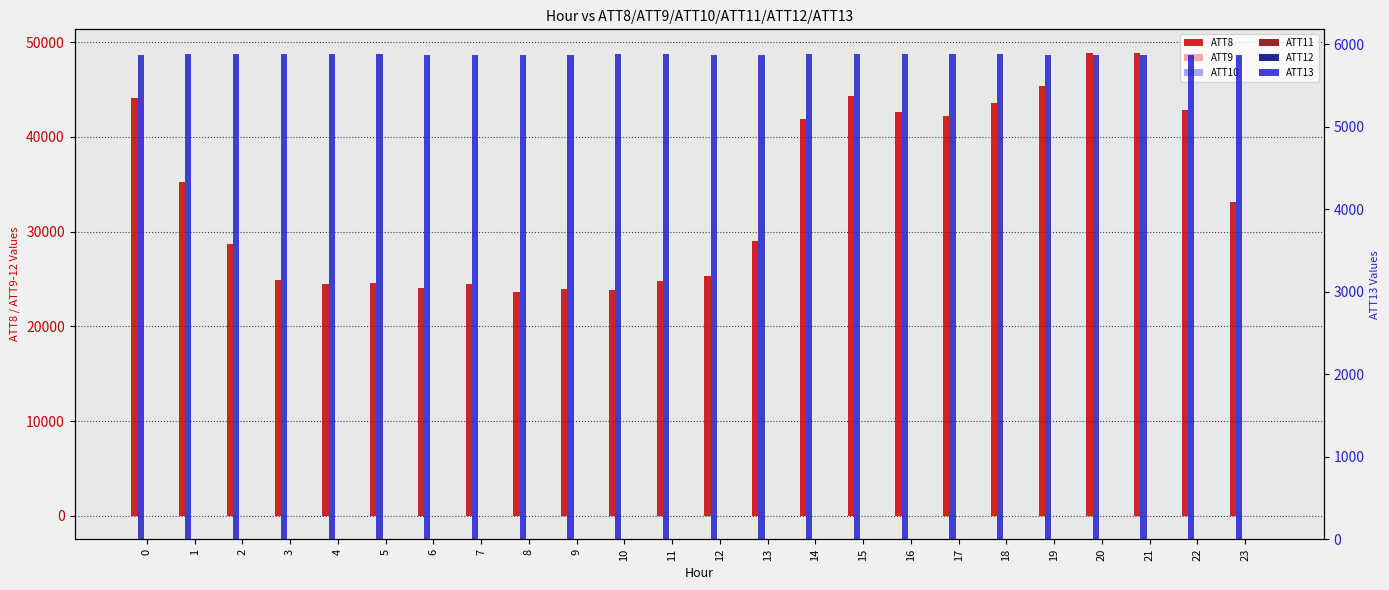

What is the total value across all series at 14?

47804.5